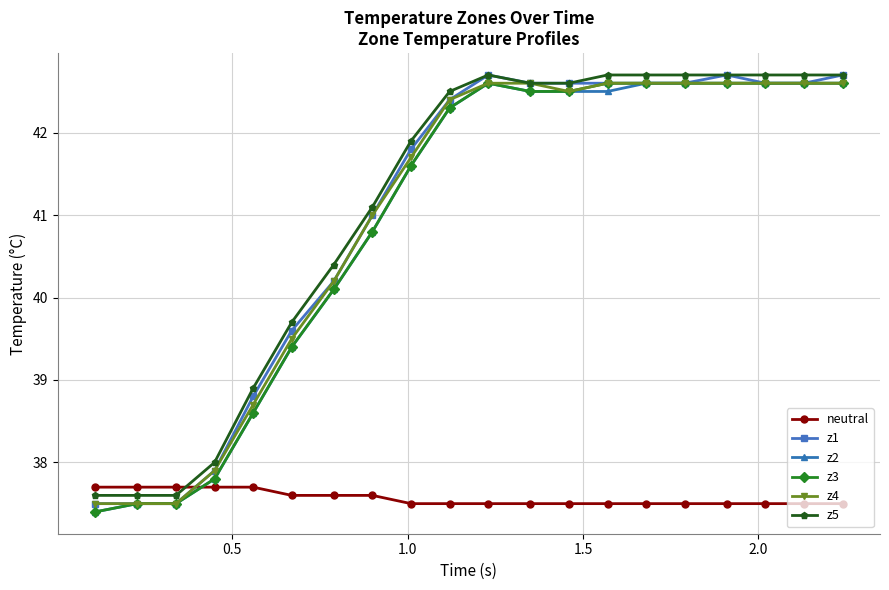

What is the maximum value for neutral?

37.7